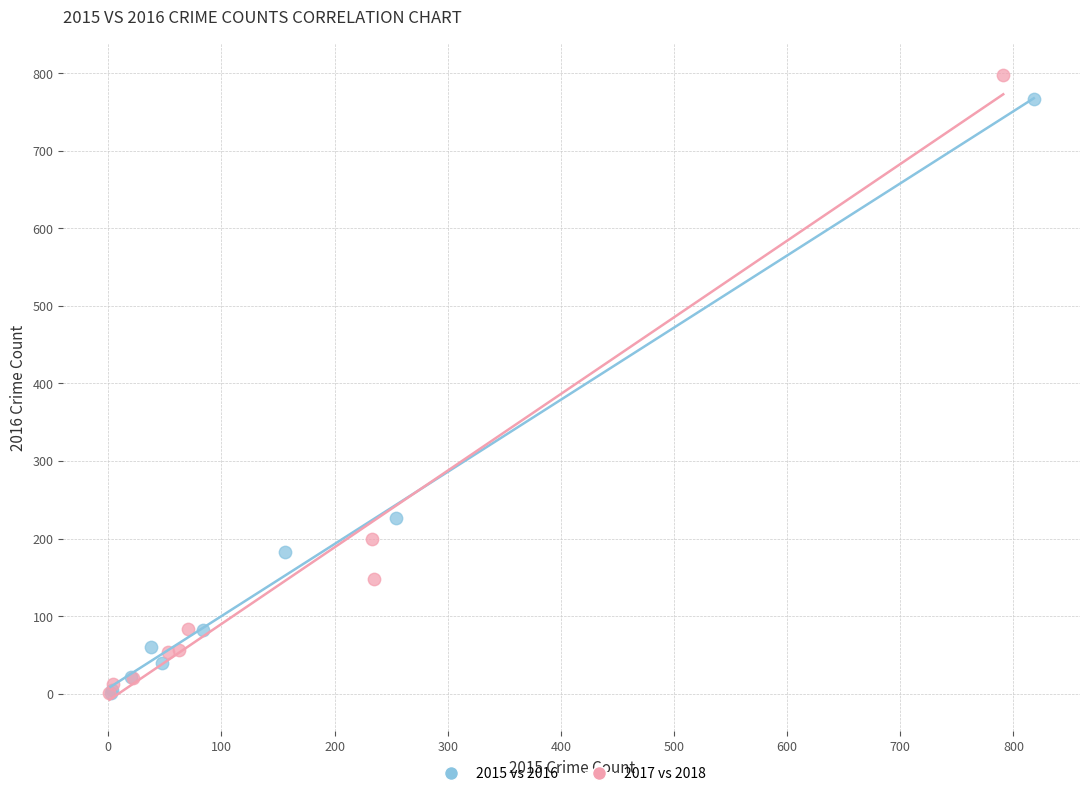

Which series has the widest spread of Y values?

2017 vs 2018